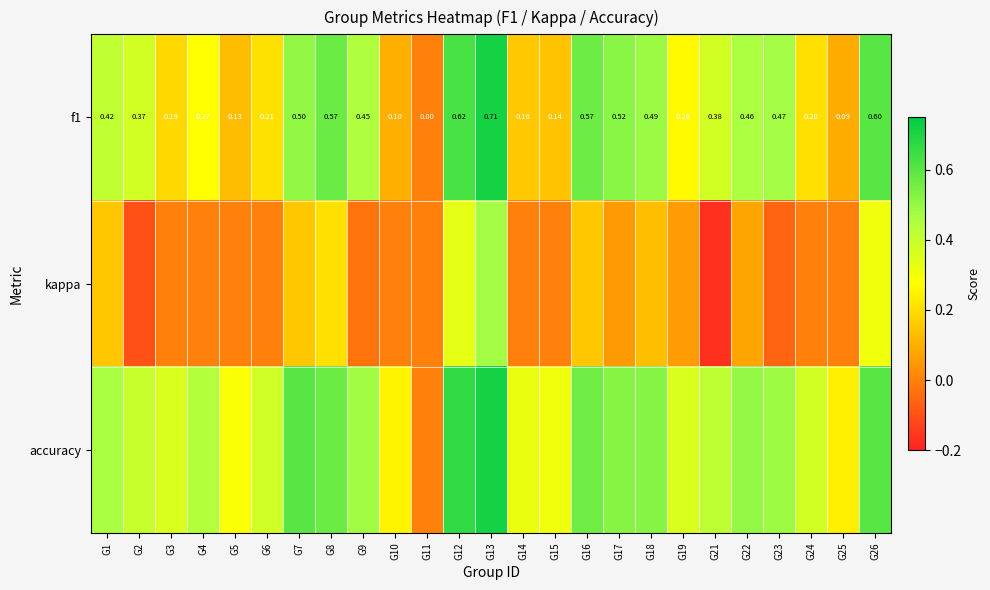

Which has a higher value, G9 or G1?

G9